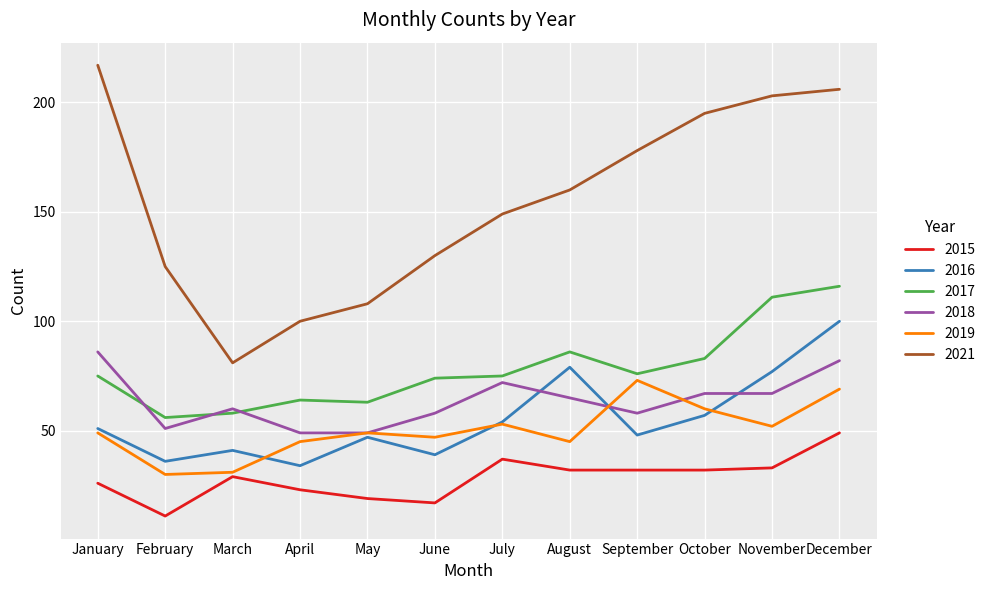

Which series has the largest total across all categories?

2021